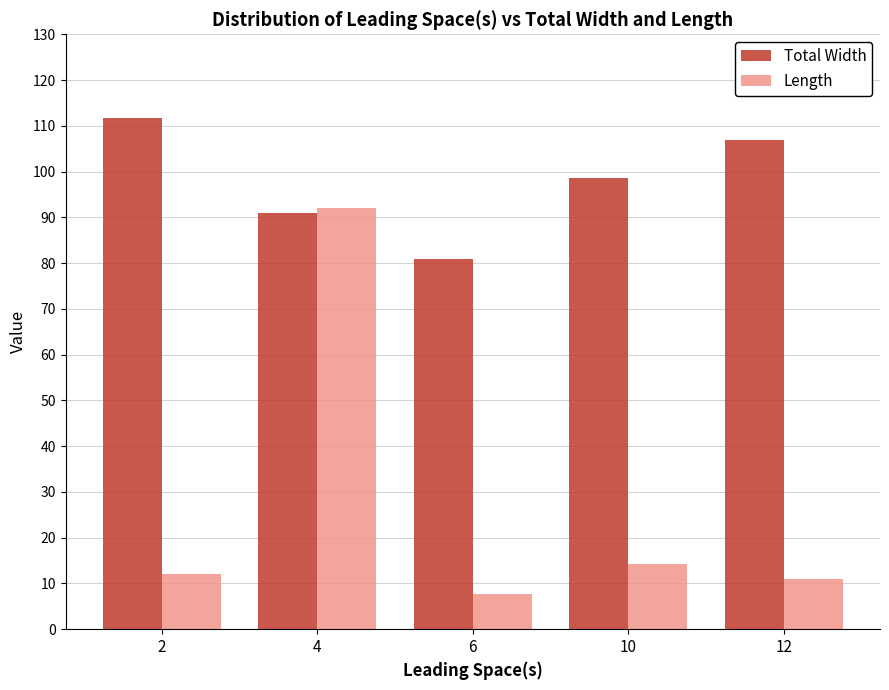

How many bars are there in each group?

2